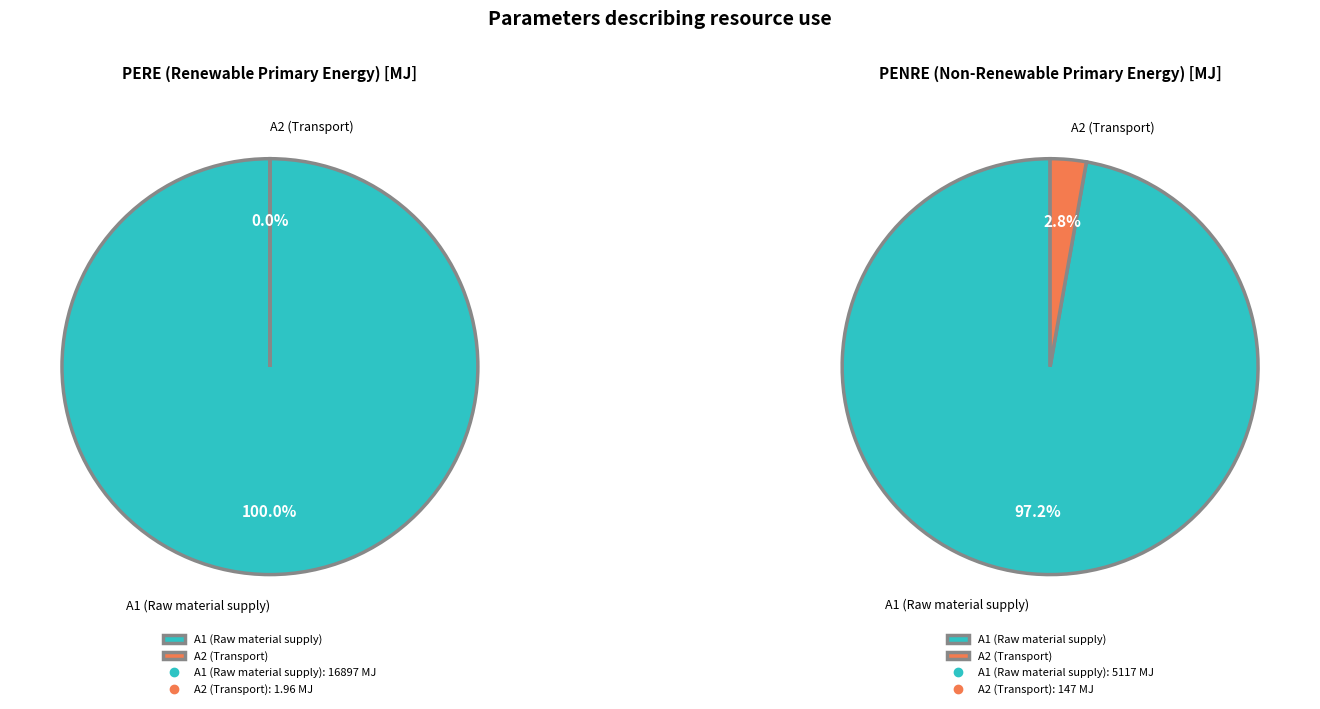

Is there a majority slice in this chart?

Yes